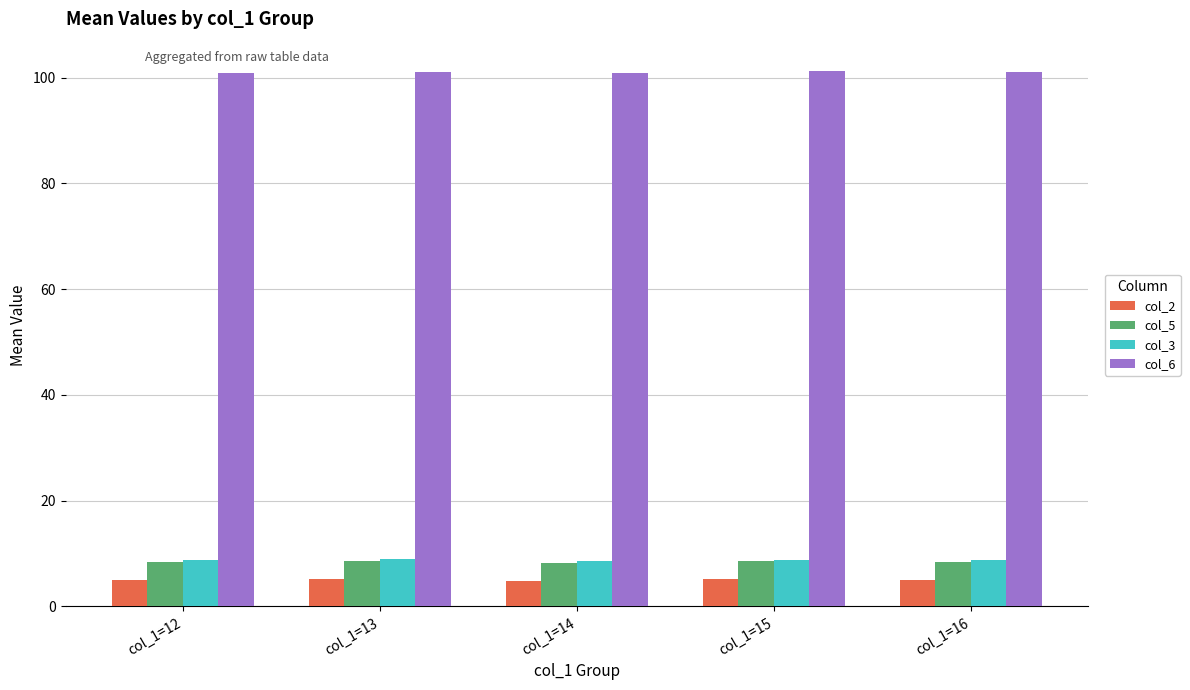

What is the difference between the highest and lowest values at col_1=15?

96.0